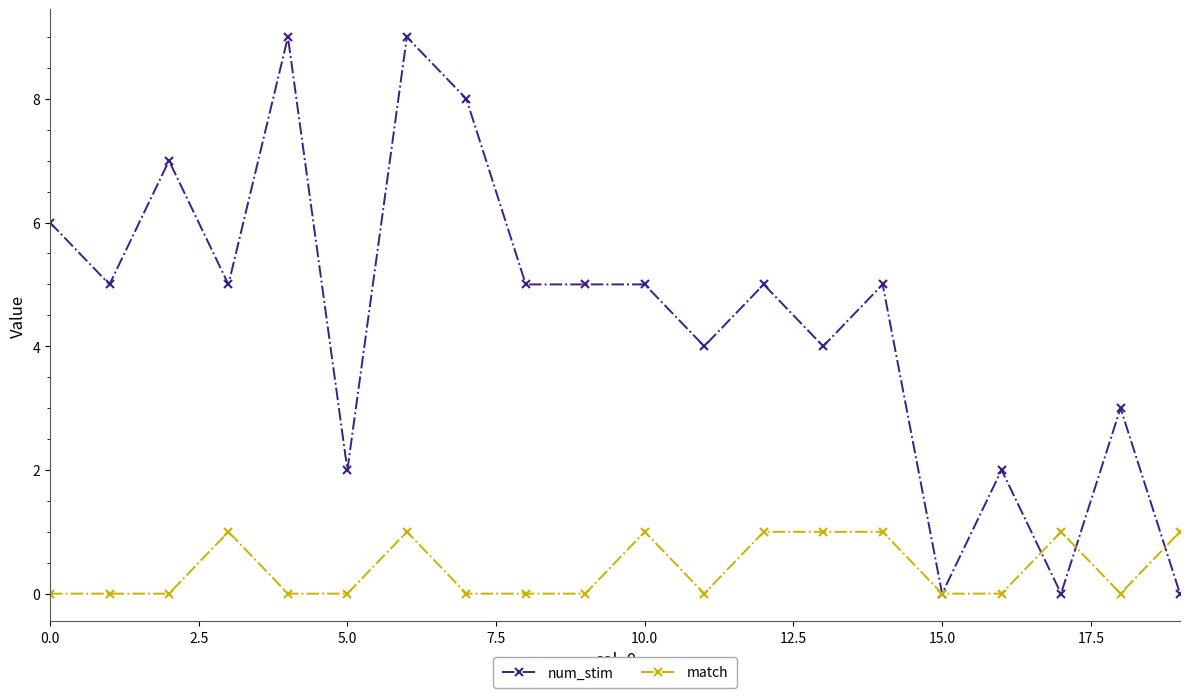

Which series has the widest spread of values?

num_stim